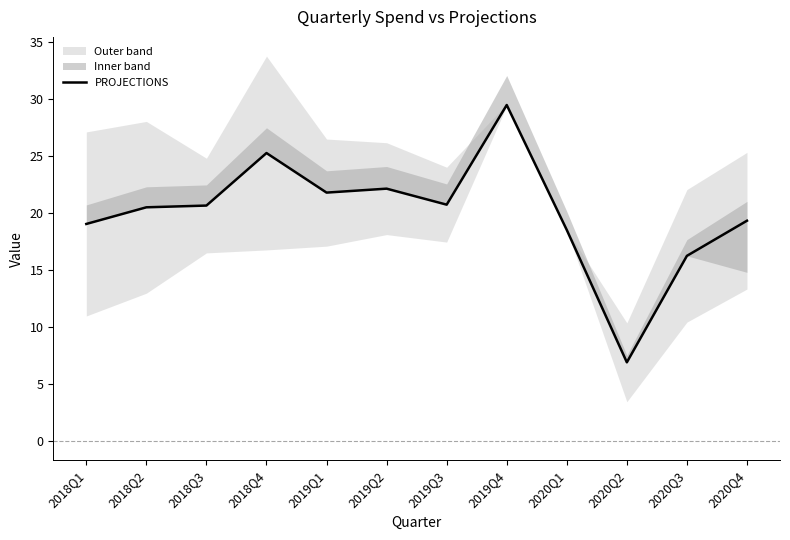

What is the difference between the second highest and second lowest values?

9.0